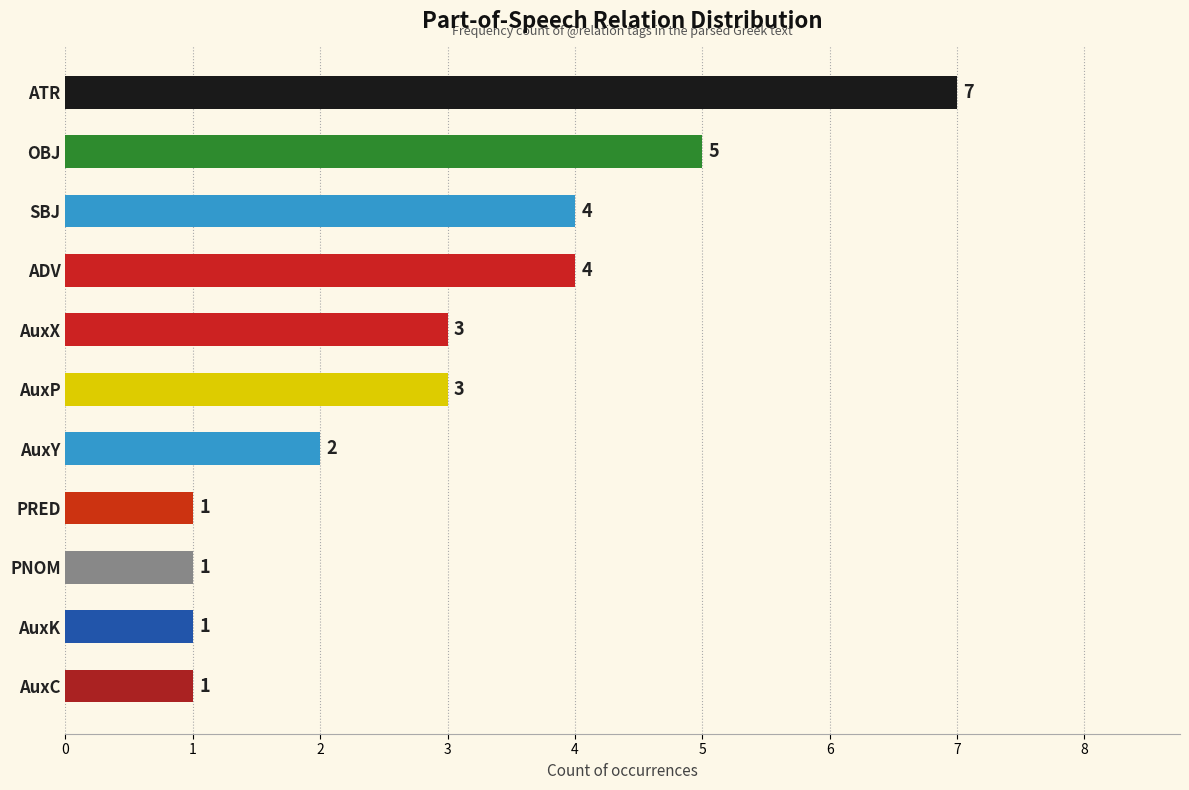

How many values are below 3?

5